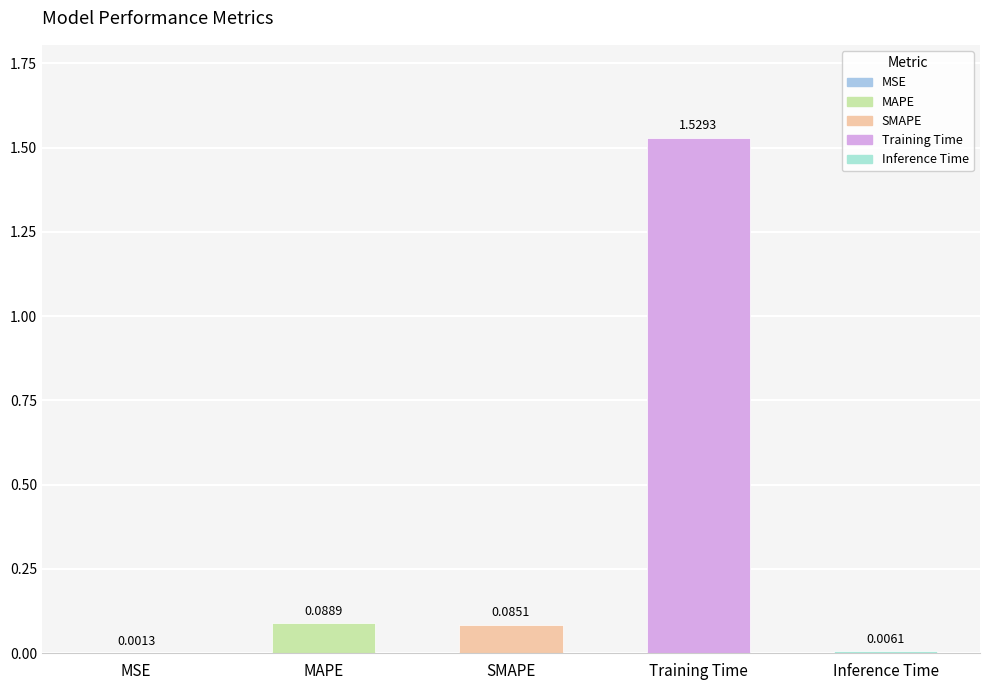

What is the sum of all values?

1.7